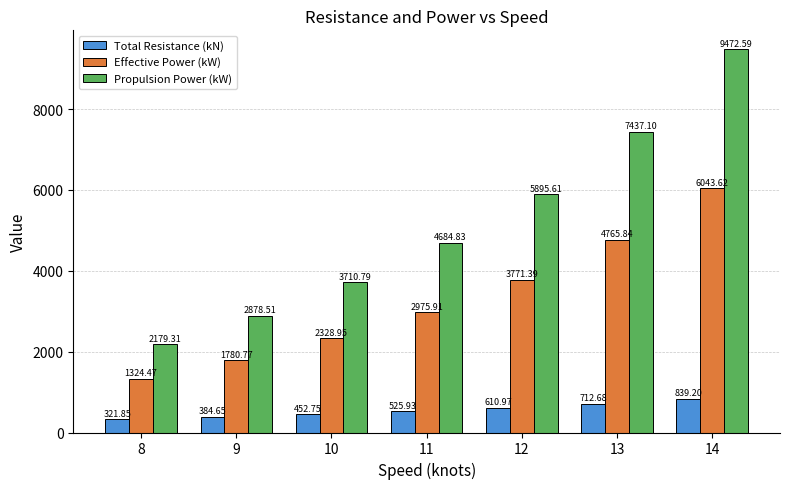

List the series in order of their overall mean, highest first.

Propulsion Power (kW), Effective Power (kW), Total Resistance (kN)